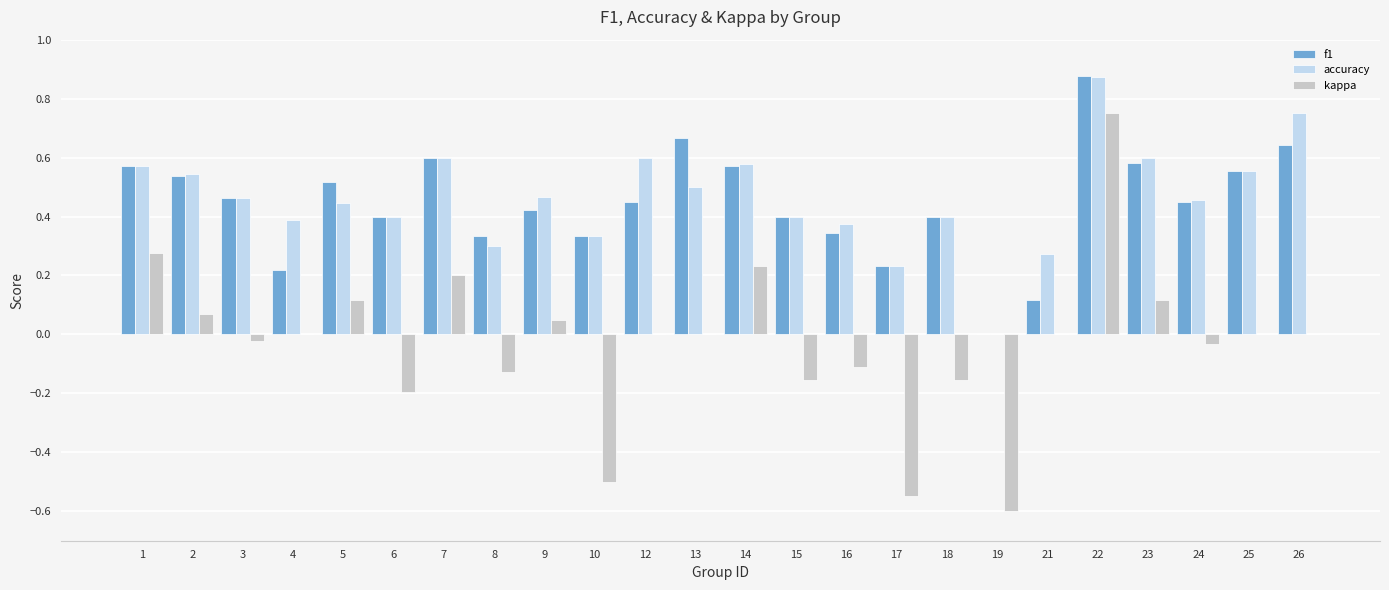

How many categories are shown in the chart?

24